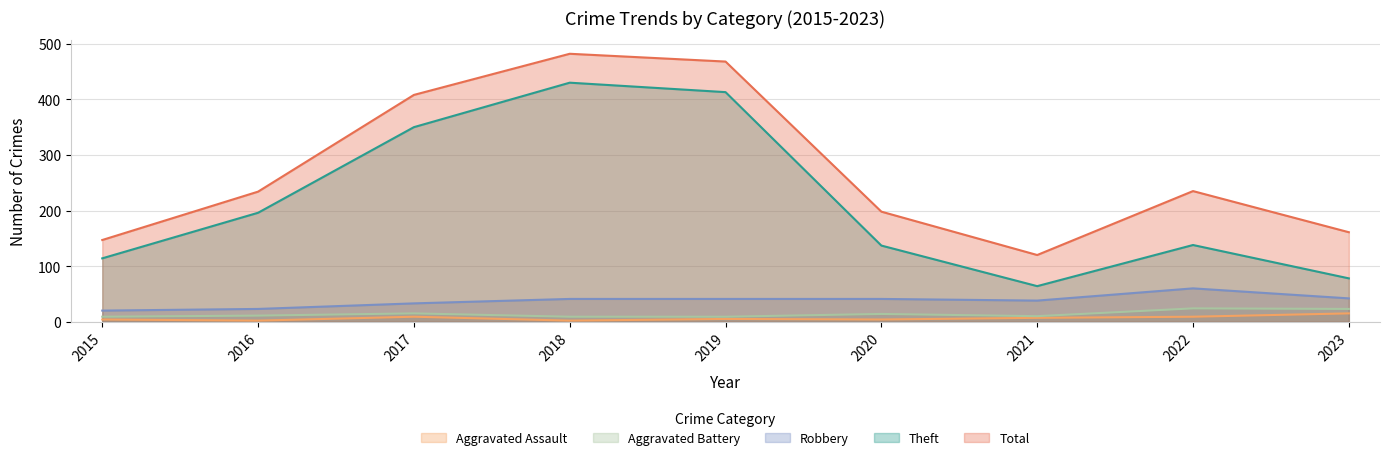

Reading left to right, what are all the values shown in this chart?

Aggravated Assault: 2015=4	2016=2	2017=9	2018=2	2019=5	2020=4	2021=7	2022=9	2023=15
Aggravated Battery: 2015=9	2016=11	2017=15	2018=9	2019=9	2020=14	2021=10	2022=24	2023=23
Robbery: 2015=20	2016=23	2017=33	2018=41	2019=41	2020=41	2021=38	2022=60	2023=42
Theft: 2015=114	2016=196	2017=350	2018=430	2019=413	2020=137	2021=64	2022=138	2023=78
Total: 2015=147	2016=234	2017=408	2018=482	2019=468	2020=198	2021=120	2022=235	2023=161